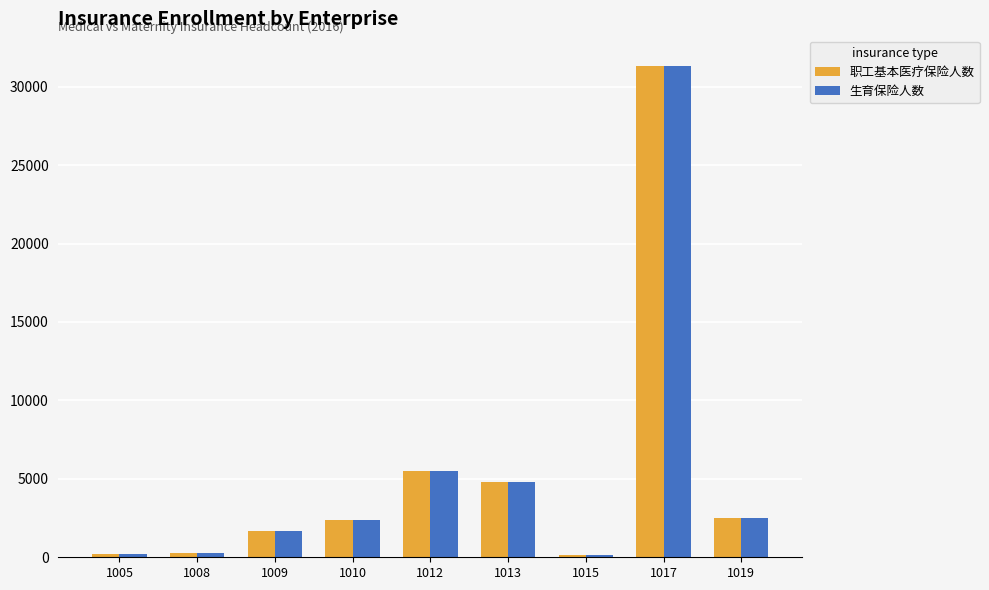

Is the value of 职工基本医疗保险人数 at 1015 greater than the value of 生育保险人数 at 1017?

No